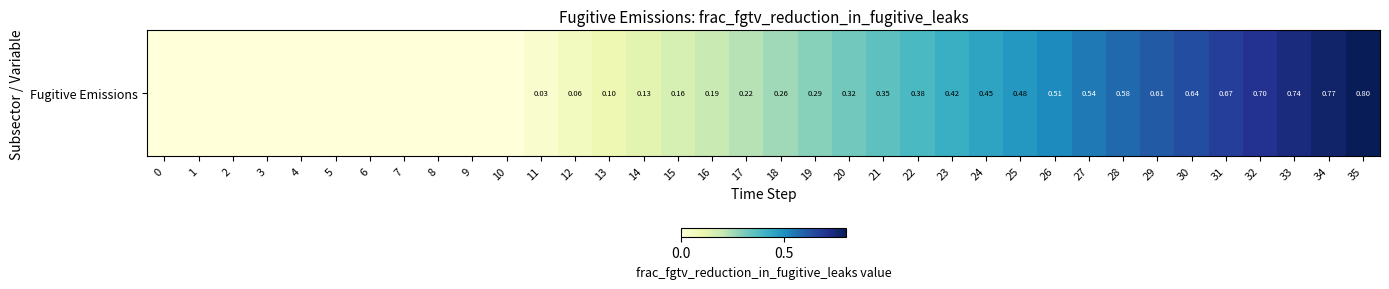

How many series are shown in this chart?

1